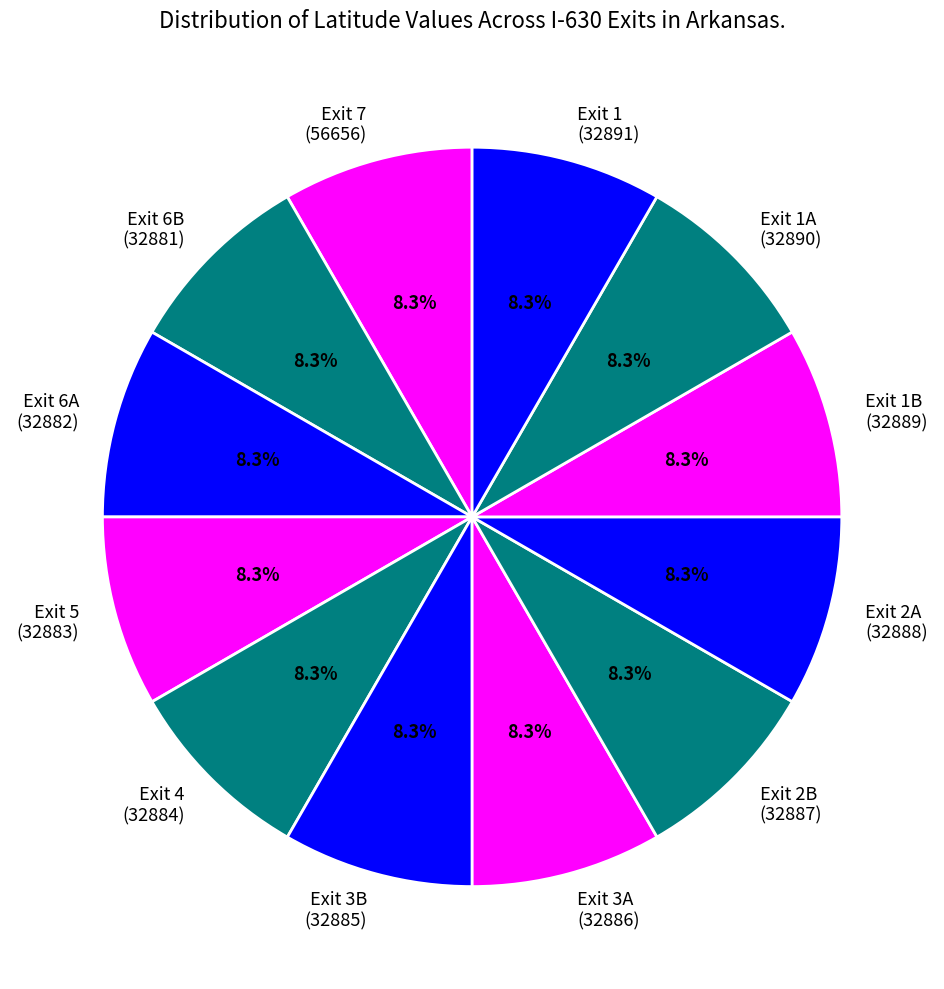

What is the total percentage of Exit 7 (56656) and Exit 2B (32887)?

16.7%